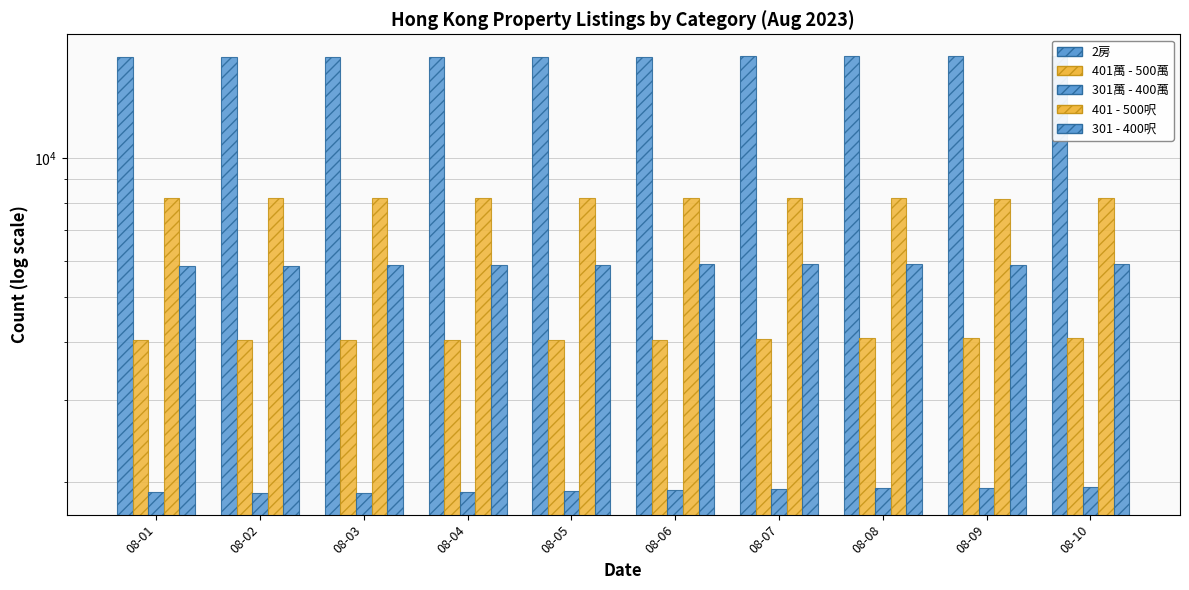

The 301萬 - 400萬 series shows 1895 at 08-02. True or false?

True